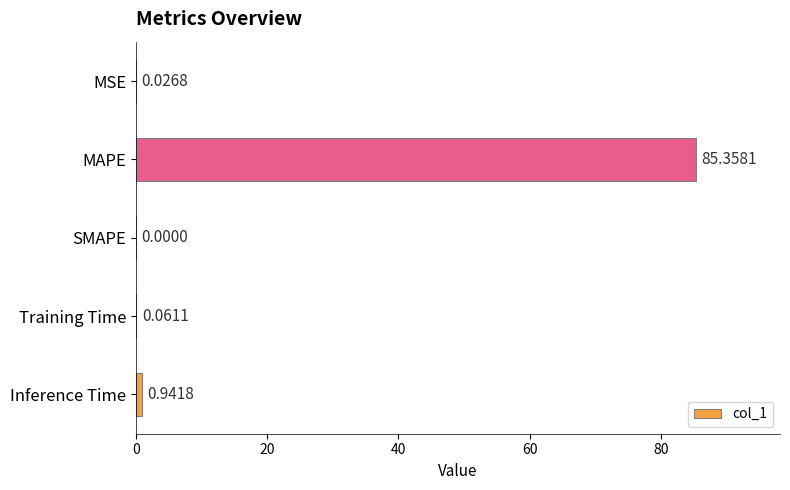

Does the chart contain stacked bars?

No